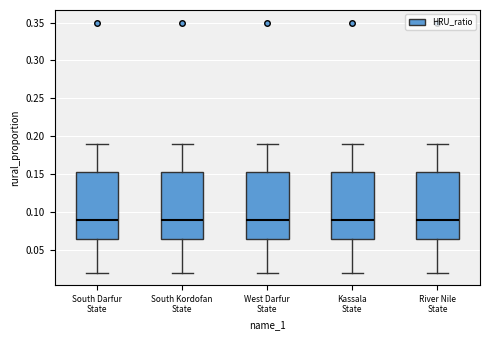

Where is the lower edge of the box for West Darfur State on the y-axis? The values are not printed on the chart, so give them approximately, as read against the axis.

0.065